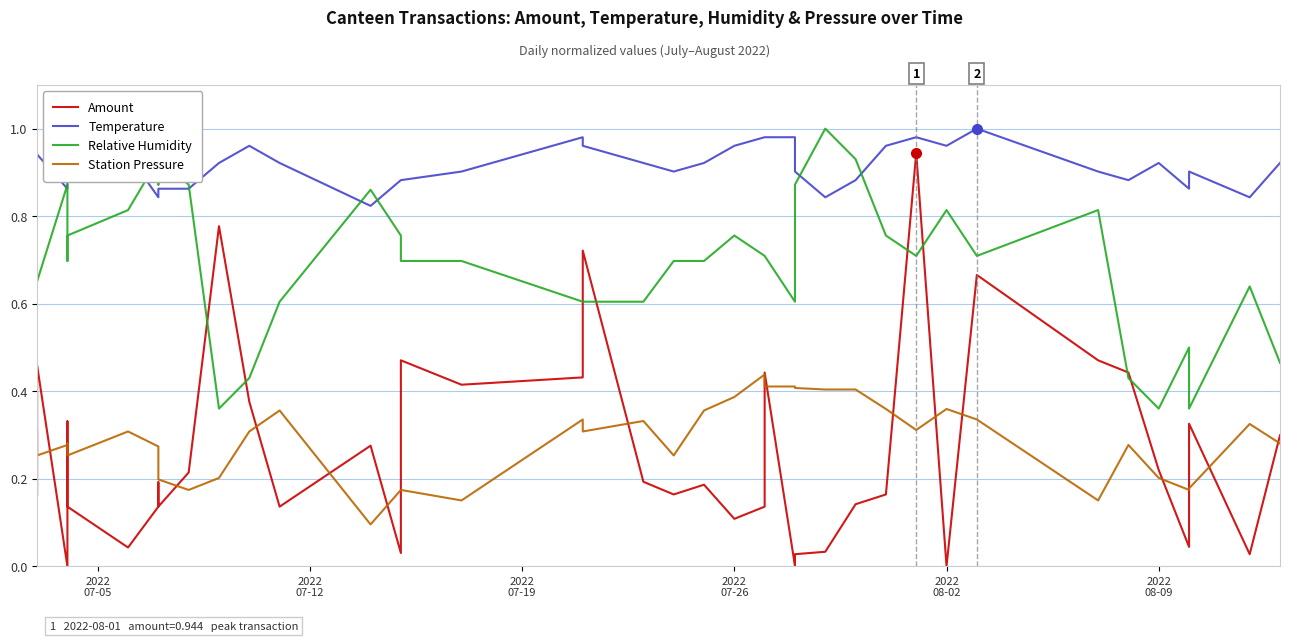

What is the label of the 3rd point from the left?

2022
07-19